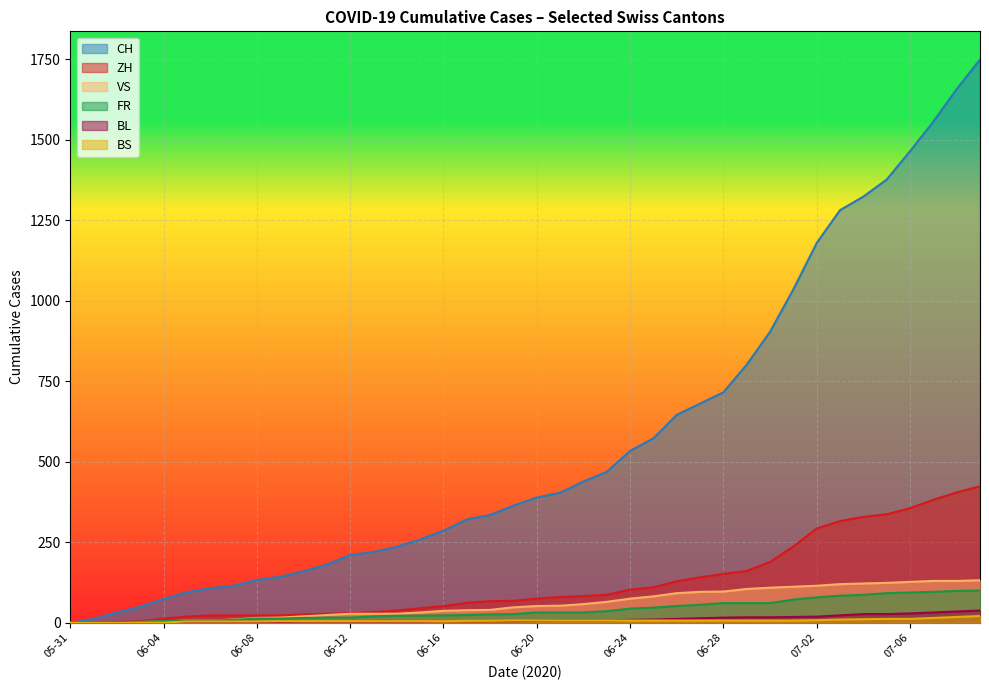

What is the sum of all VS values?

2384